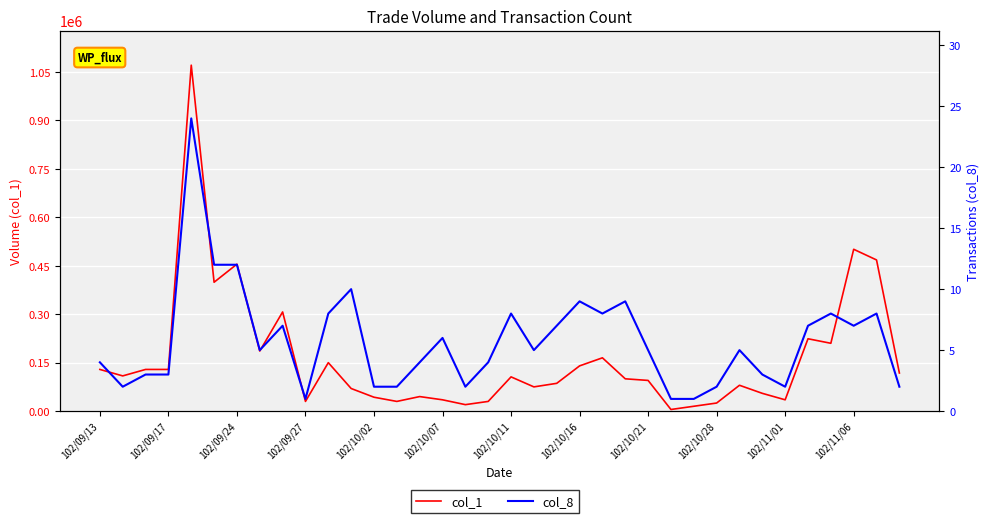

Reading left to right, transcribe all the data shown in this chart.

col_1: 129000	109000	129000	129000	1071000	399000	455000	186000	307000	30000	150000	70000	43000	30000	45000	35000	20000	30000	106000	75000	86000	140000	165000	100000	95000	5000	15000	25000	80000	55000	35000	224000	210000	501000	468000	118000
col_8: 4	2	3	3	24	12	12	5	7	1	8	10	2	2	4	6	2	4	8	5	7	9	8	9	5	1	1	2	5	3	2	7	8	7	8	2